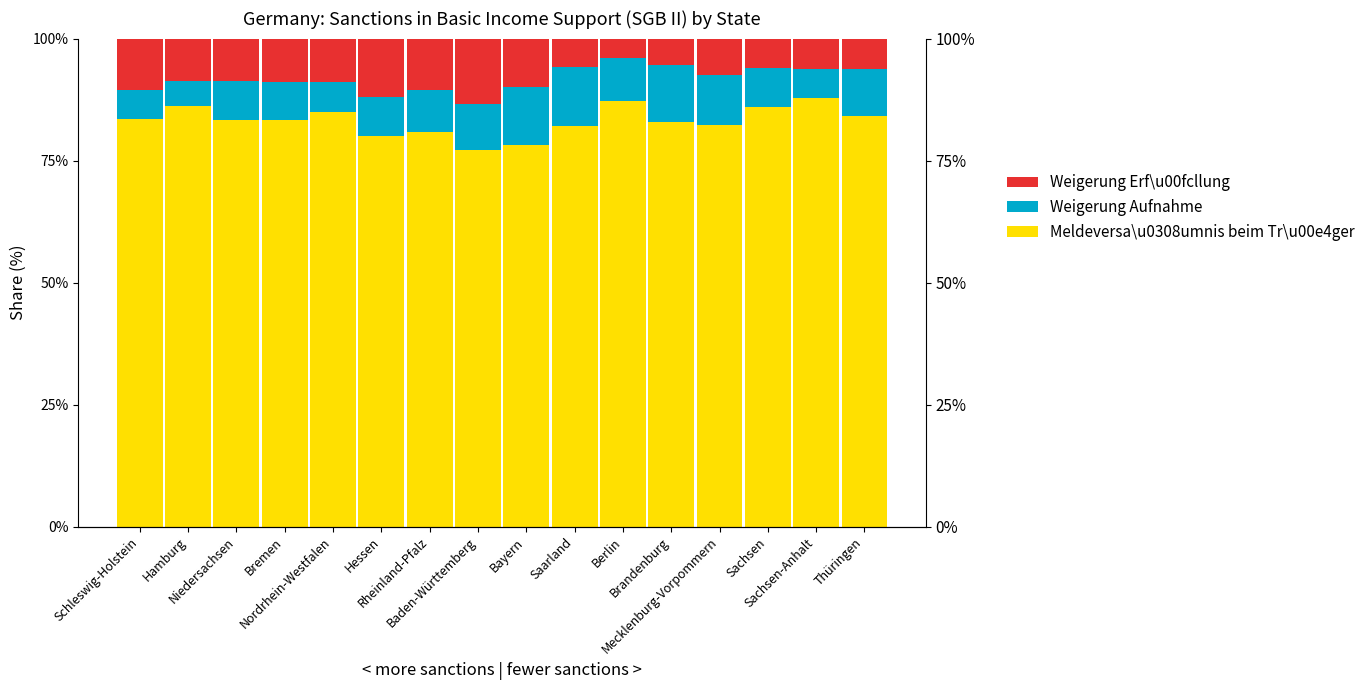

Reading left to right, what are all the values shown in this chart?

Meldeversa\u0308umnis beim Tr\u00e4ger (col_6): Schleswig-Holstein=83.5	Hamburg=86.2	Niedersachsen=83.3	Bremen=83.3	Nordrhein-Westfalen=84.9	Hessen=80.1	Rheinland-Pfalz=80.8	Baden-Württemberg=77.1	Bayern=78.3	Saarland=82.1	Berlin=87.2	Brandenburg=83.0	Mecklenburg-Vorpommern=82.3	Sachsen=86.0	Sachsen-Anhalt=87.8	Thüringen=84.1
Weigerung Aufnahme (col_4): Schleswig-Holstein=6.0	Hamburg=5.1	Niedersachsen=8.1	Bremen=7.8	Nordrhein-Westfalen=6.2	Hessen=8.0	Rheinland-Pfalz=8.7	Baden-Württemberg=9.4	Bayern=11.7	Saarland=12.1	Berlin=8.9	Brandenburg=11.7	Mecklenburg-Vorpommern=10.1	Sachsen=8.1	Sachsen-Anhalt=6.1	Thüringen=9.7
Weigerung Erf\u00fcllung (col_3): Schleswig-Holstein=10.5	Hamburg=8.7	Niedersachsen=8.6	Bremen=8.9	Nordrhein-Westfalen=8.9	Hessen=11.9	Rheinland-Pfalz=10.5	Baden-Württemberg=13.4	Bayern=10.0	Saarland=5.8	Berlin=3.9	Brandenburg=5.4	Mecklenburg-Vorpommern=7.5	Sachsen=6.0	Sachsen-Anhalt=6.2	Thüringen=6.3